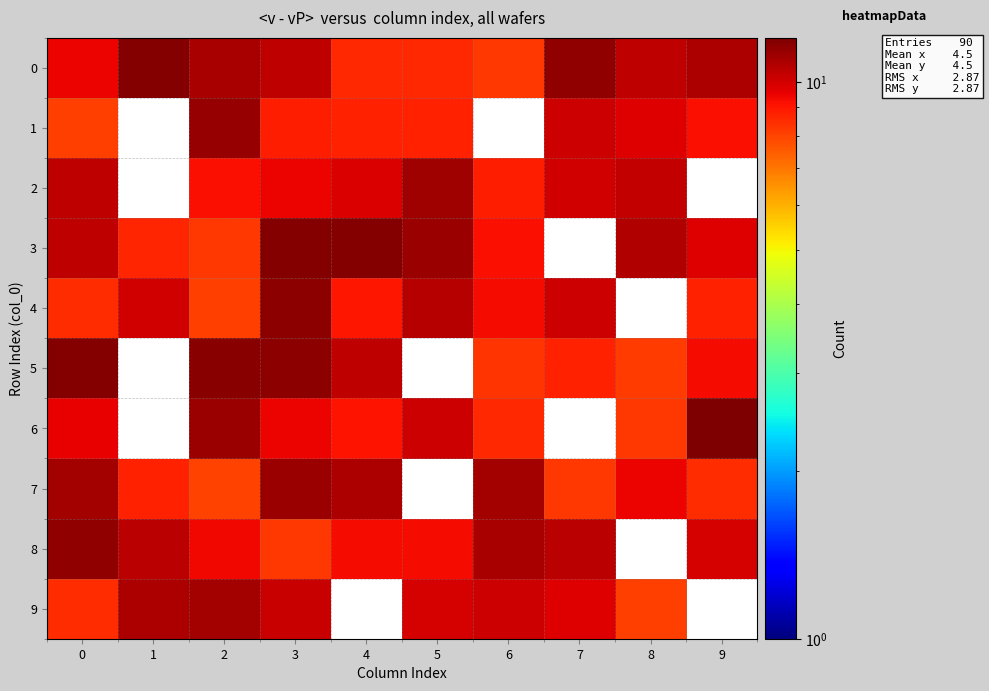

The value of 4 at 4 is 9.0. True or false?

True